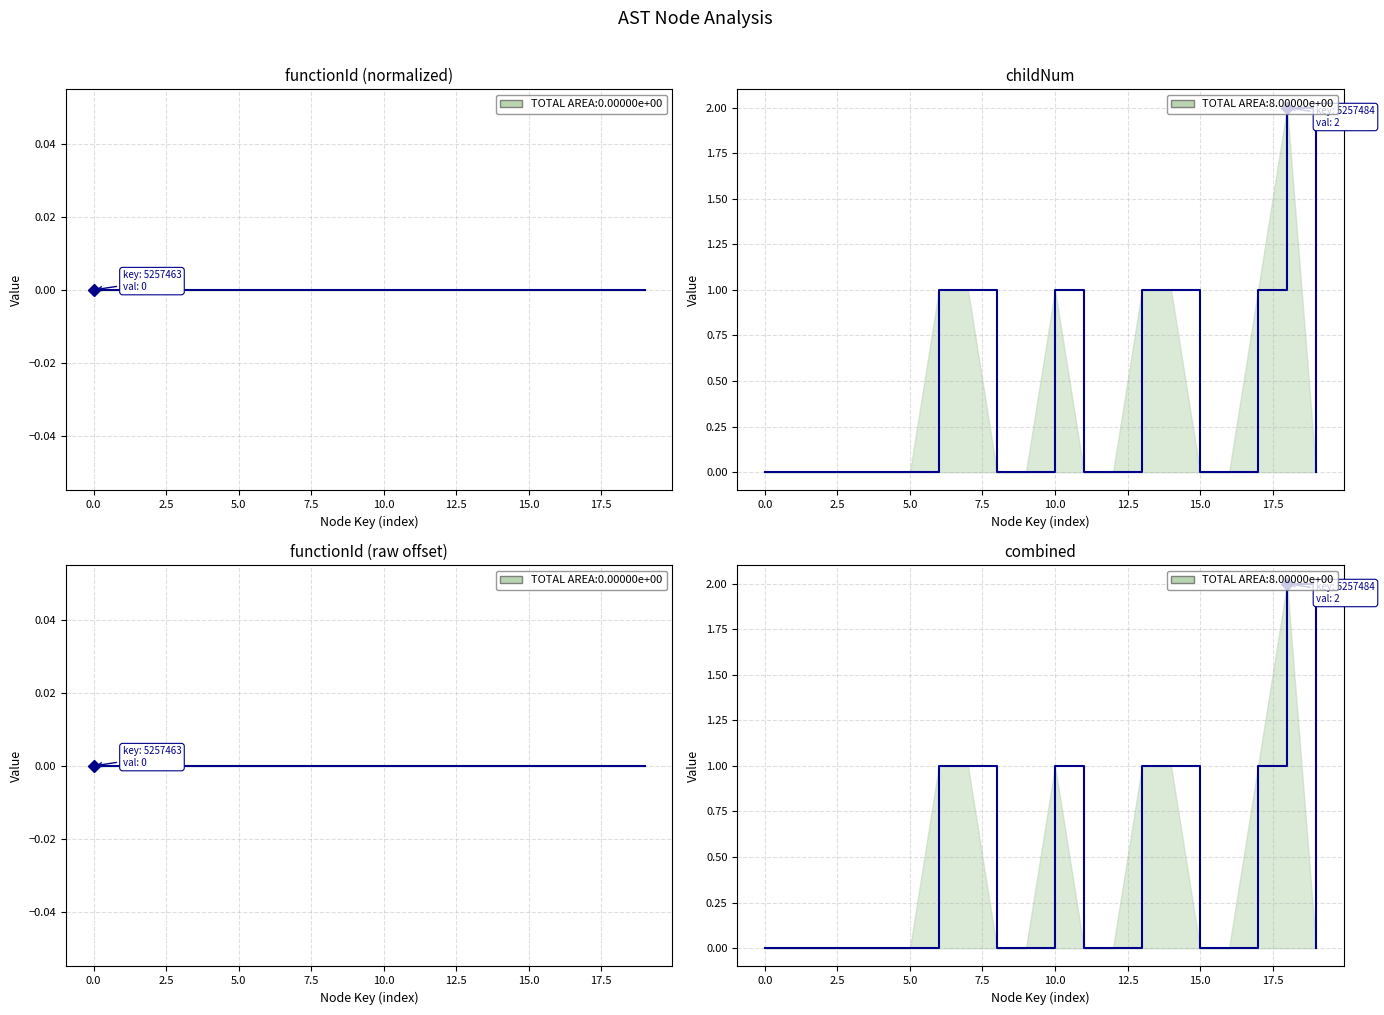

Which series has the largest total across all categories?

childNum